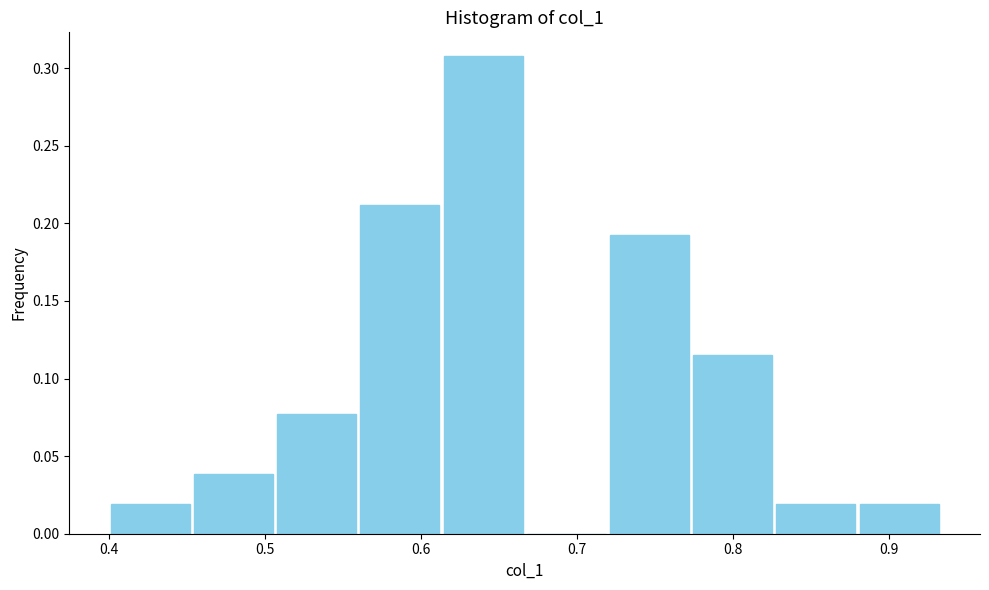

Reading left to right, transcribe this chart: for each bar, give the range it covers on the x-axis and its height. Neither the bar edges nor the heights are printed on the chart, so give them approximately, as read against the axes.

0.40 to 0.45: 0.020
0.45 to 0.51: 0.040
0.51 to 0.56: 0.075
0.56 to 0.61: 0.210
0.61 to 0.67: 0.310
0.67 to 0.72: 0
0.72 to 0.77: 0.190
0.77 to 0.83: 0.115
0.83 to 0.88: 0.020
0.88 to 0.93: 0.020